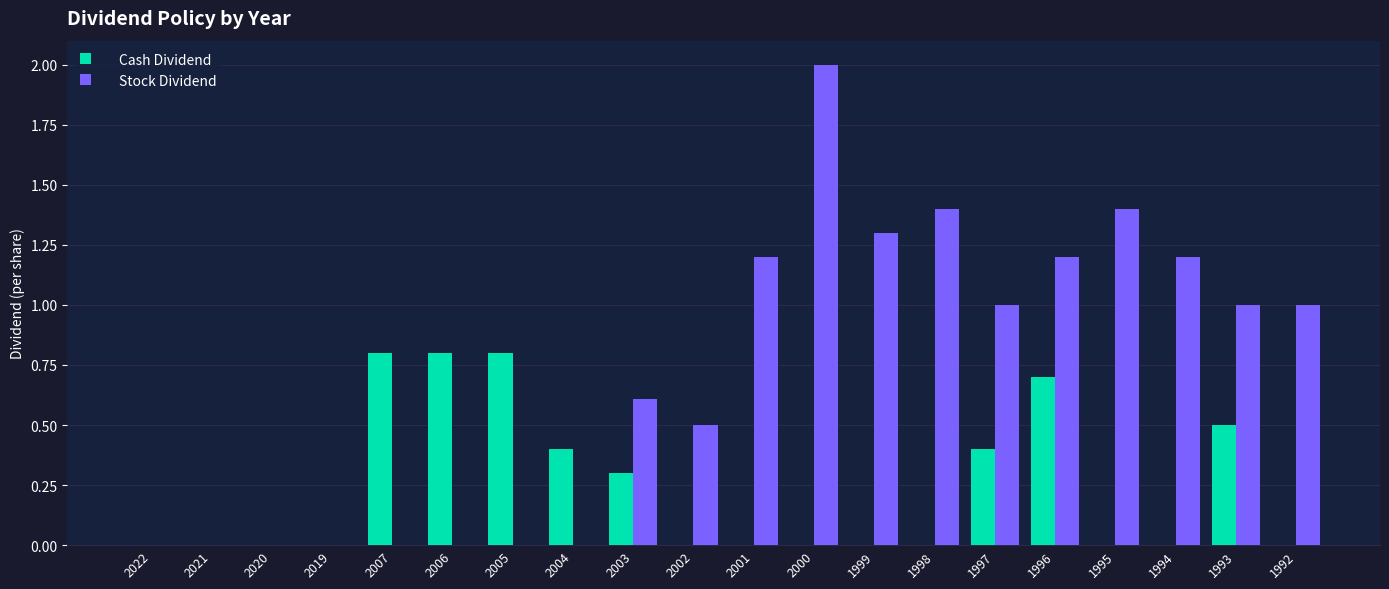

Are the bars grouped side by side (vs. stacked)?

Yes